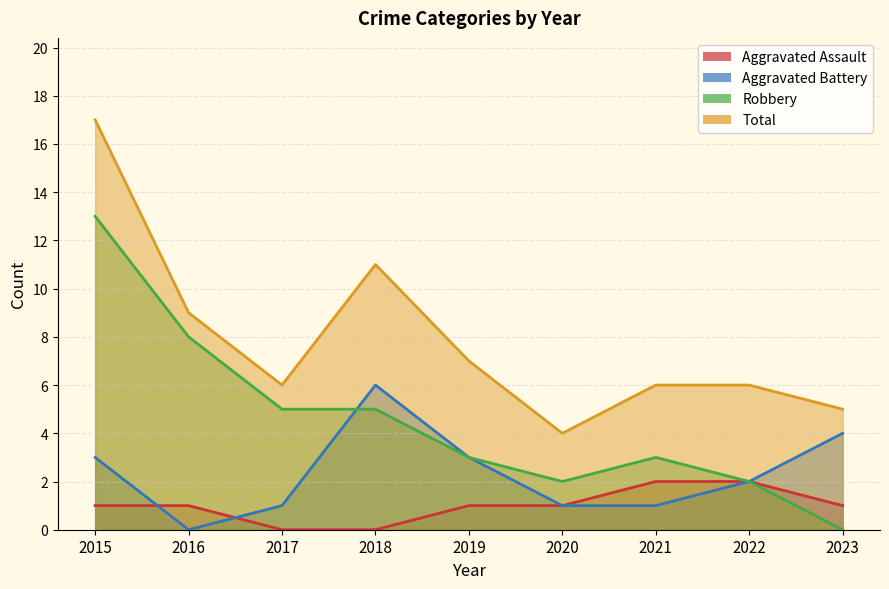

Reading left to right, transcribe all the data shown in this chart.

Aggravated Assault: 1	1	0	0	1	1	2	2	1
Aggravated Battery: 3	0	1	6	3	1	1	2	4
Robbery: 13	8	5	5	3	2	3	2	0
Total: 17	9	6	11	7	4	6	6	5